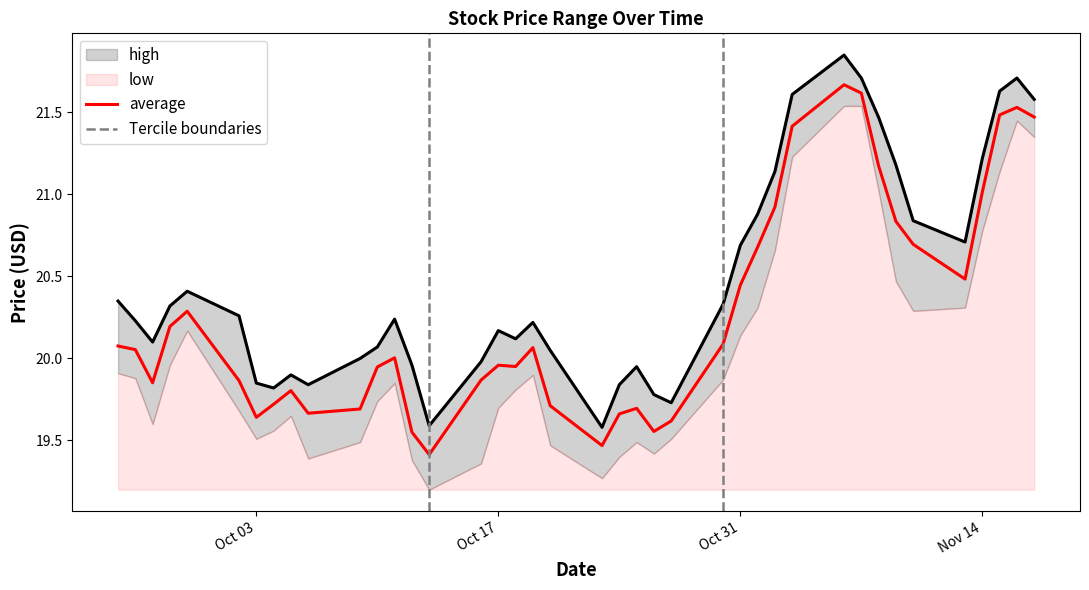

What is the difference between the maximum and second lowest values in the high series?

2.3